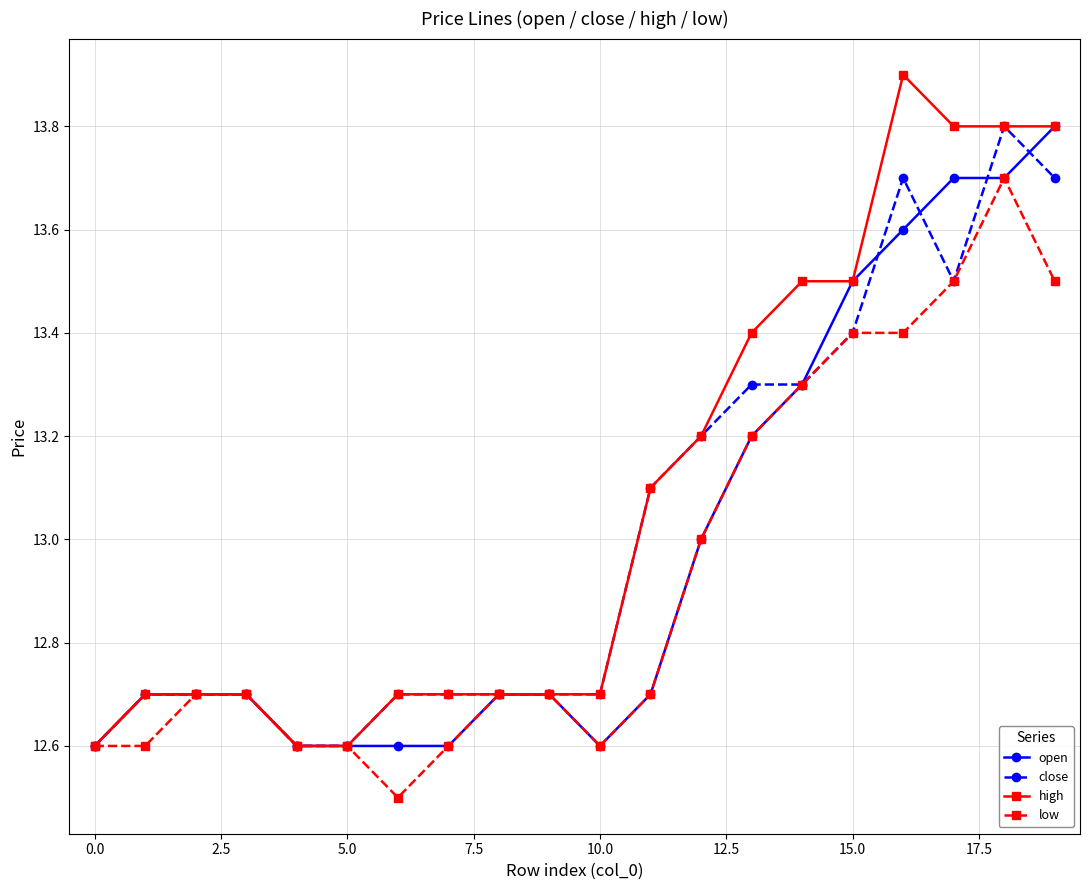

Which series has the largest range (max minus min)?

high